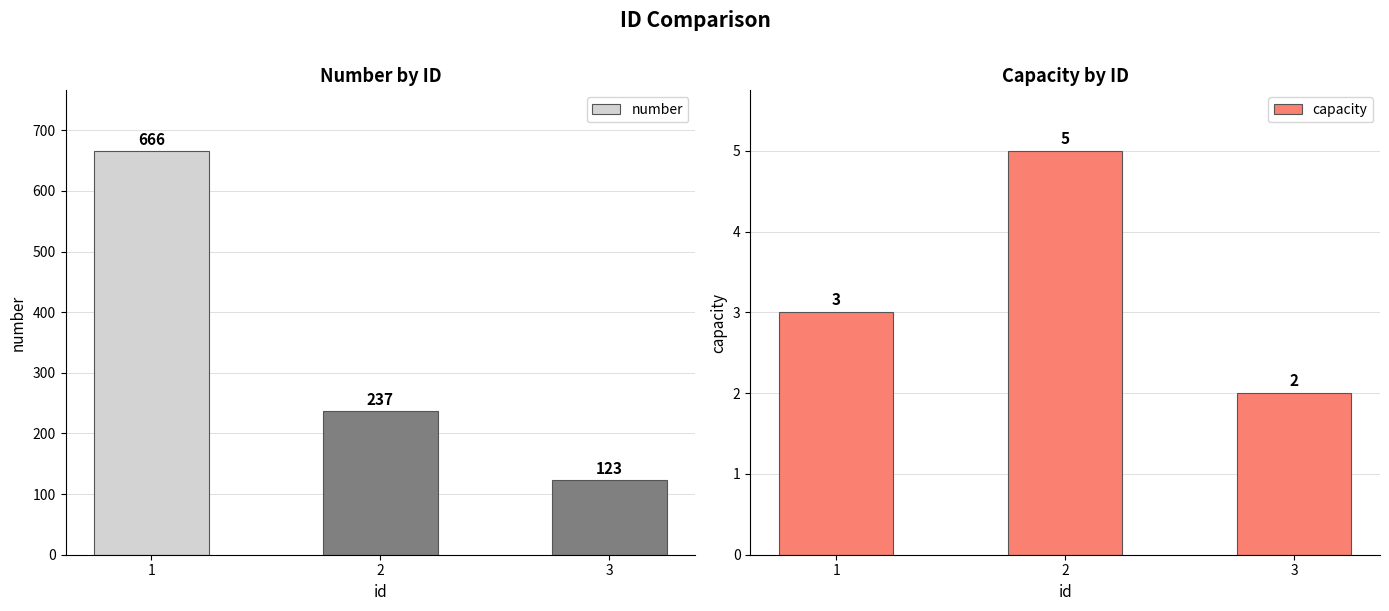

Reading left to right, transcribe all the data shown in this chart.

number: 666	237	123
capacity: 3	5	2